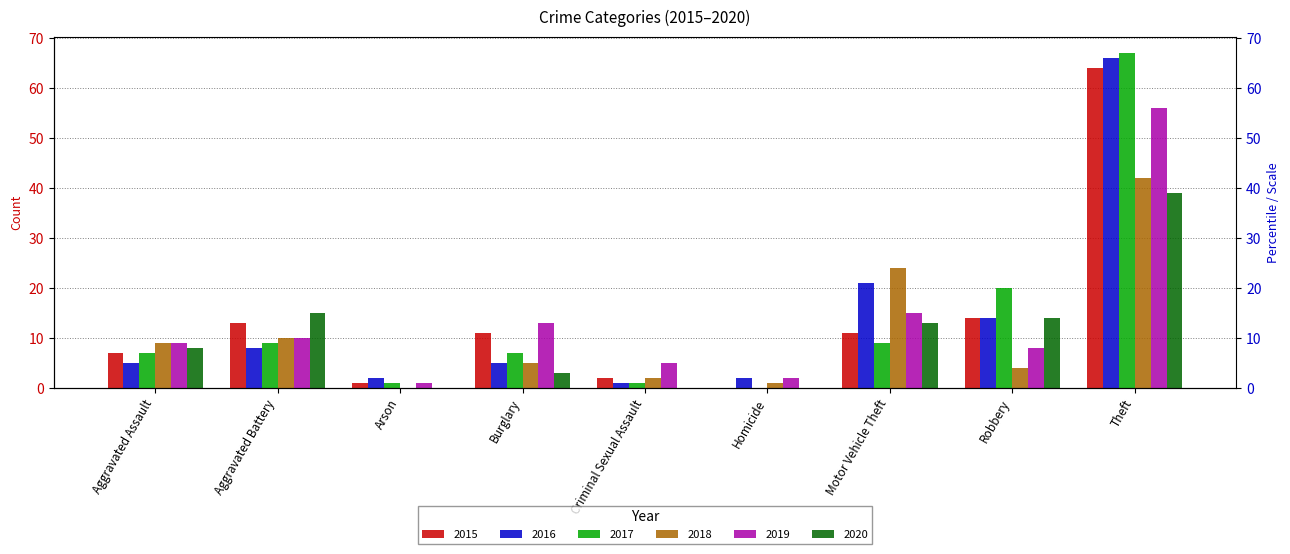

The value of 2020 at Aggravated Battery is 6. True or false?

False